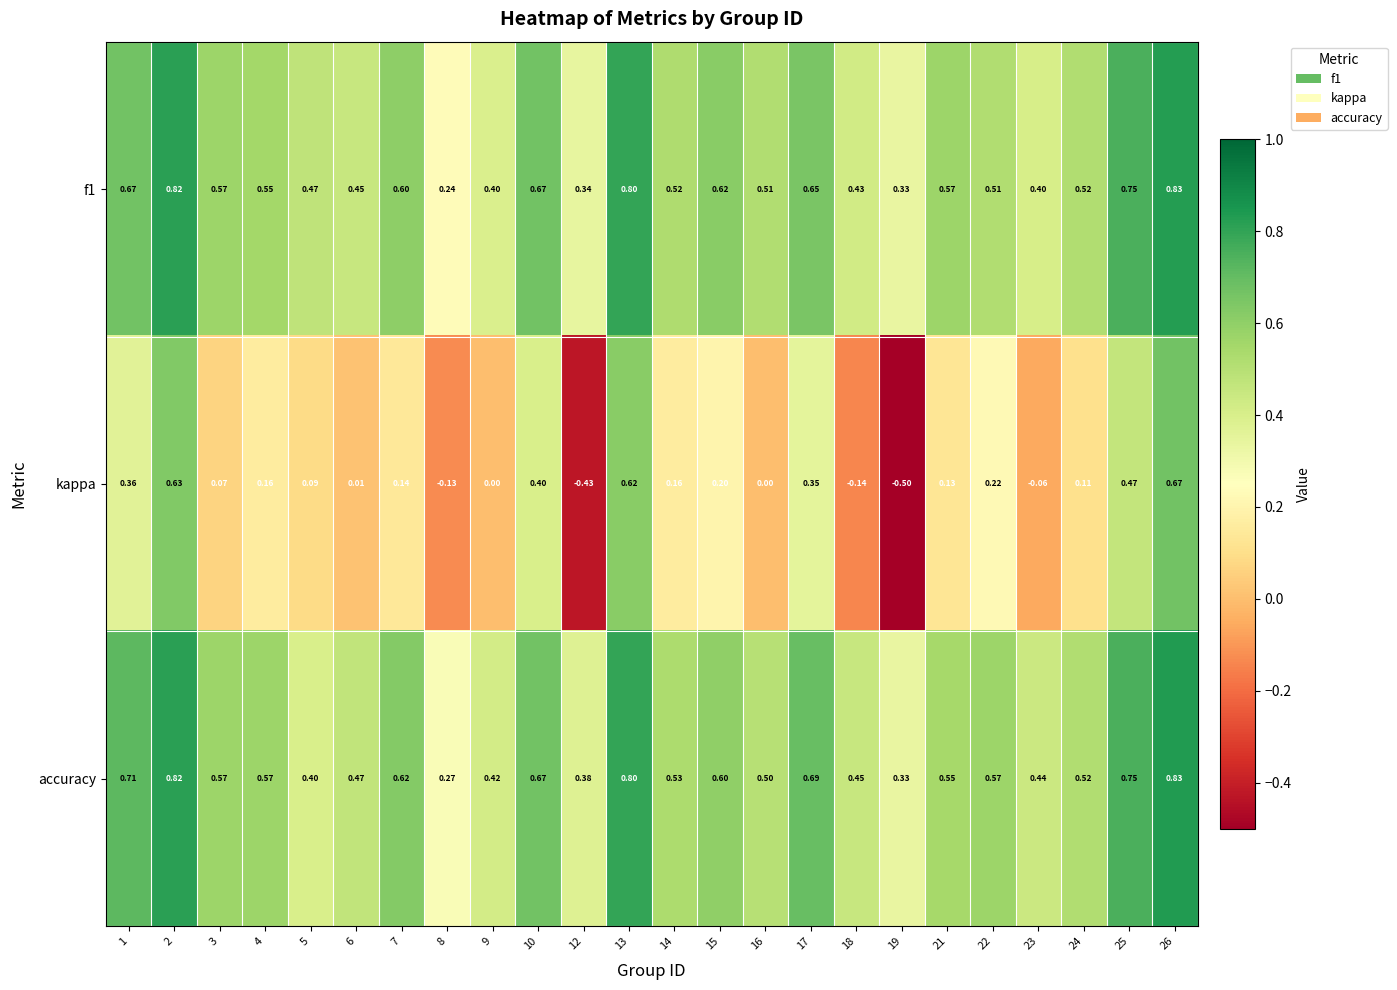

Is the value of f1 at 13 greater than the value of kappa at 17?

Yes